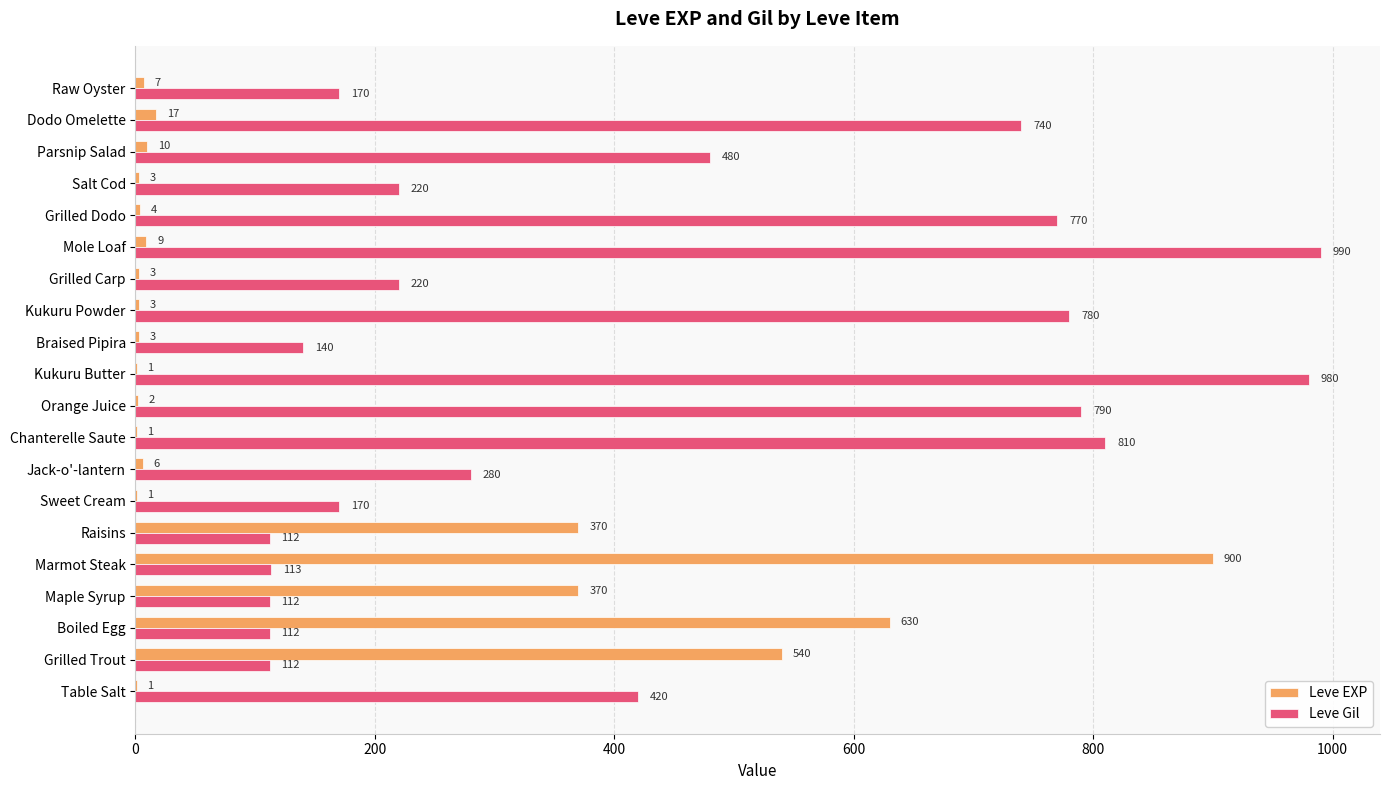

The value of Leve Gil at Kukuru Powder is 286. True or false?

False